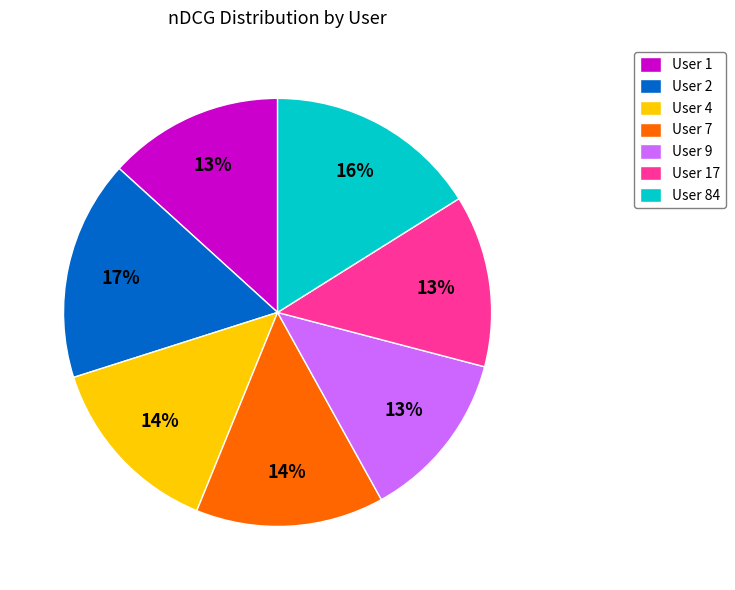

Count the number of slices in the pie.

7